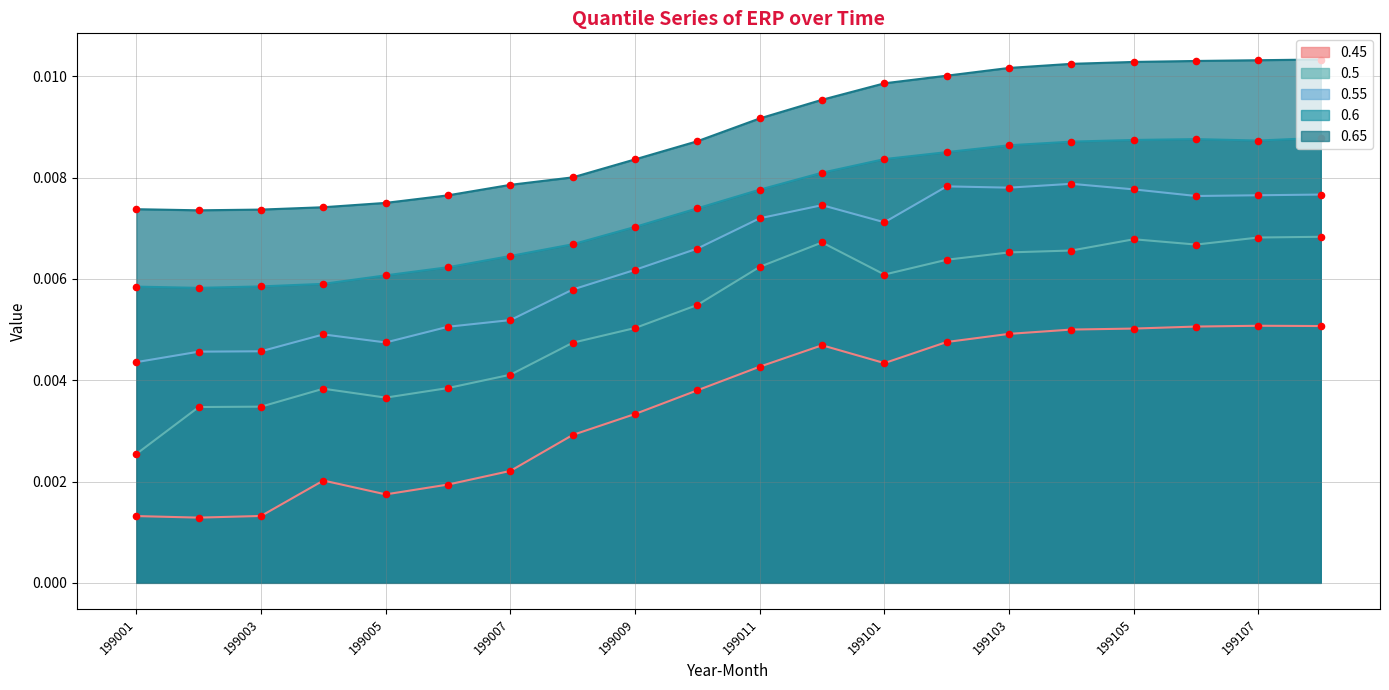

At how many categories does at least one series exceed 0?

20